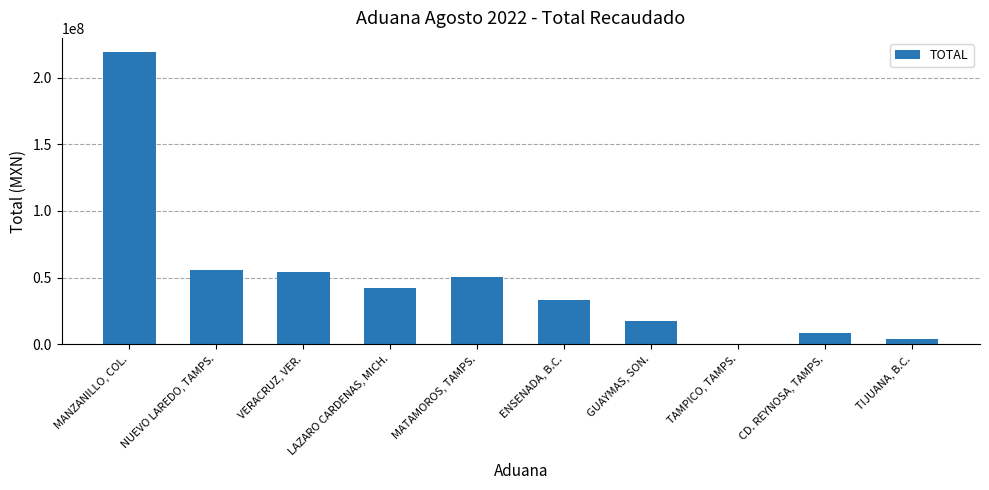

Reading left to right, extract all data points from this chart.

218935515	55591695	54124648	42119746	50456107	33450913	17423376	25000	8726736	3678692